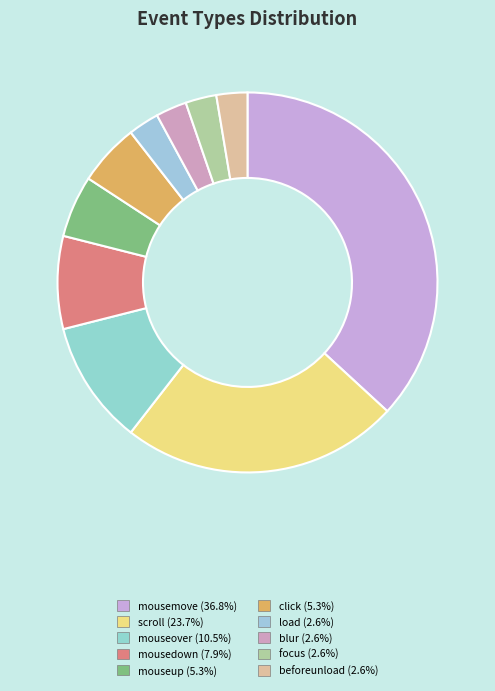

Count the number of slices in the pie.

10